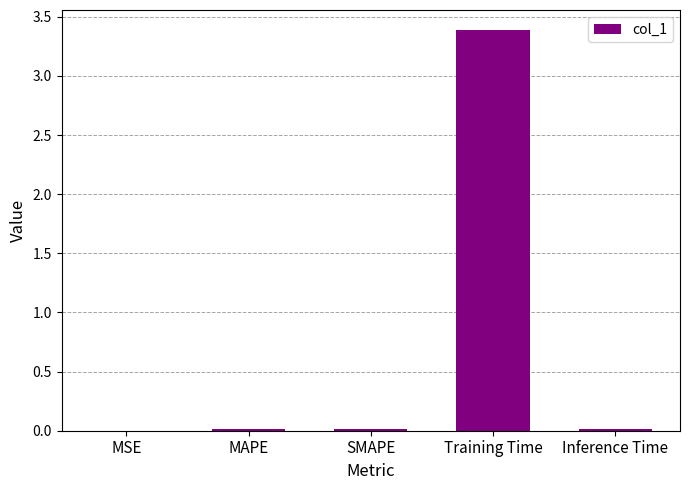

The chart shows a value of 0.0 at SMAPE. True or false?

True